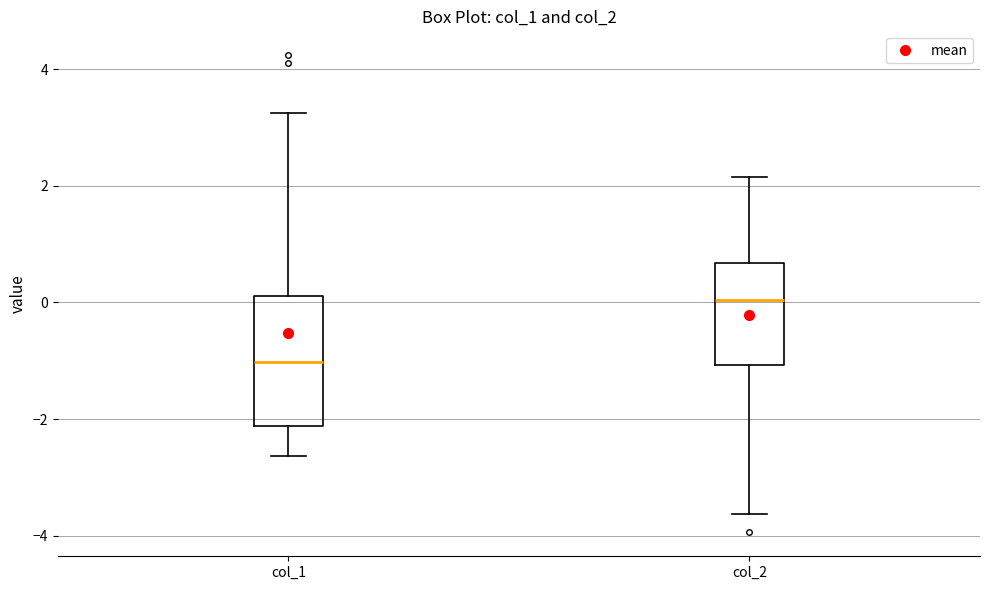

Reading left to right, transcribe this box plot: for each box, give where its median line is, the range the box spans, and where its two whiskers end, as read against the y-axis. The values are not printed on the chart, so give them approximately, as read against the axis.

col_1: median -1.0, box -2.2 to 0.2, whiskers -2.6 to 3.2
col_2: median 0.0, box -1.0 to 0.6, whiskers -3.6 to 2.2